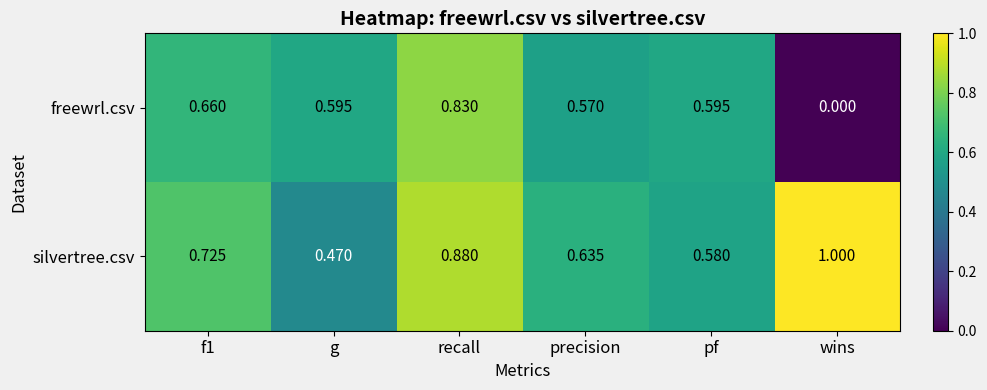

At how many categories does at least one series exceed 0?

6